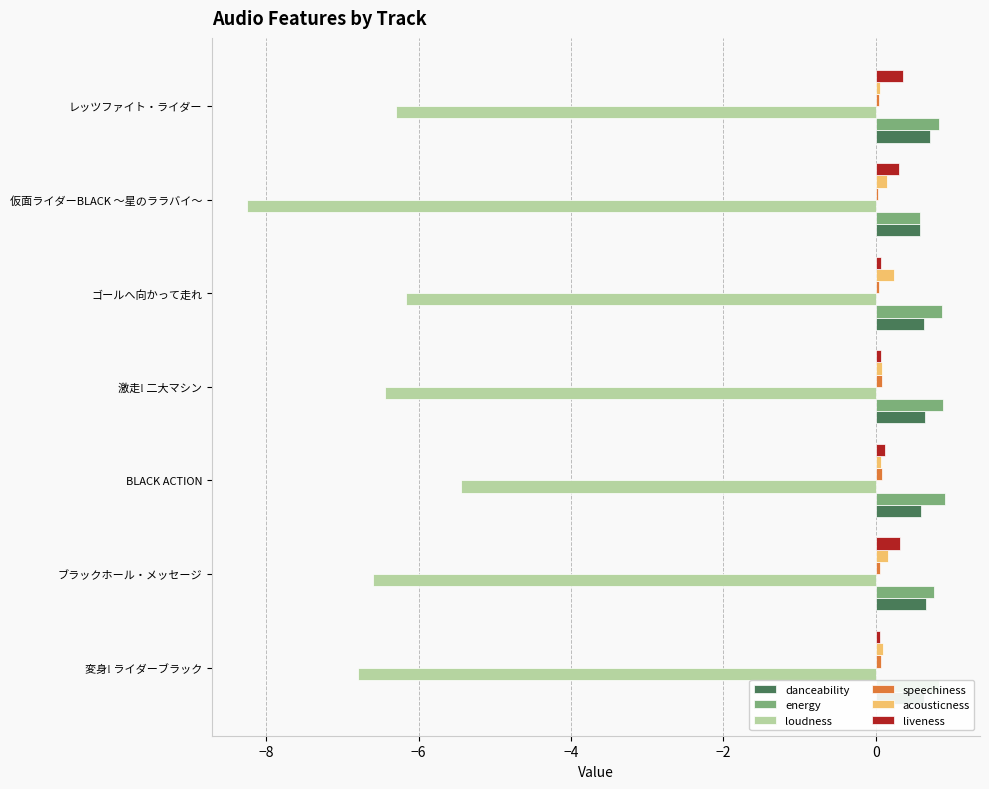

Is it true that loudness equals -6.8 at 変身! ライダーブラック?

True